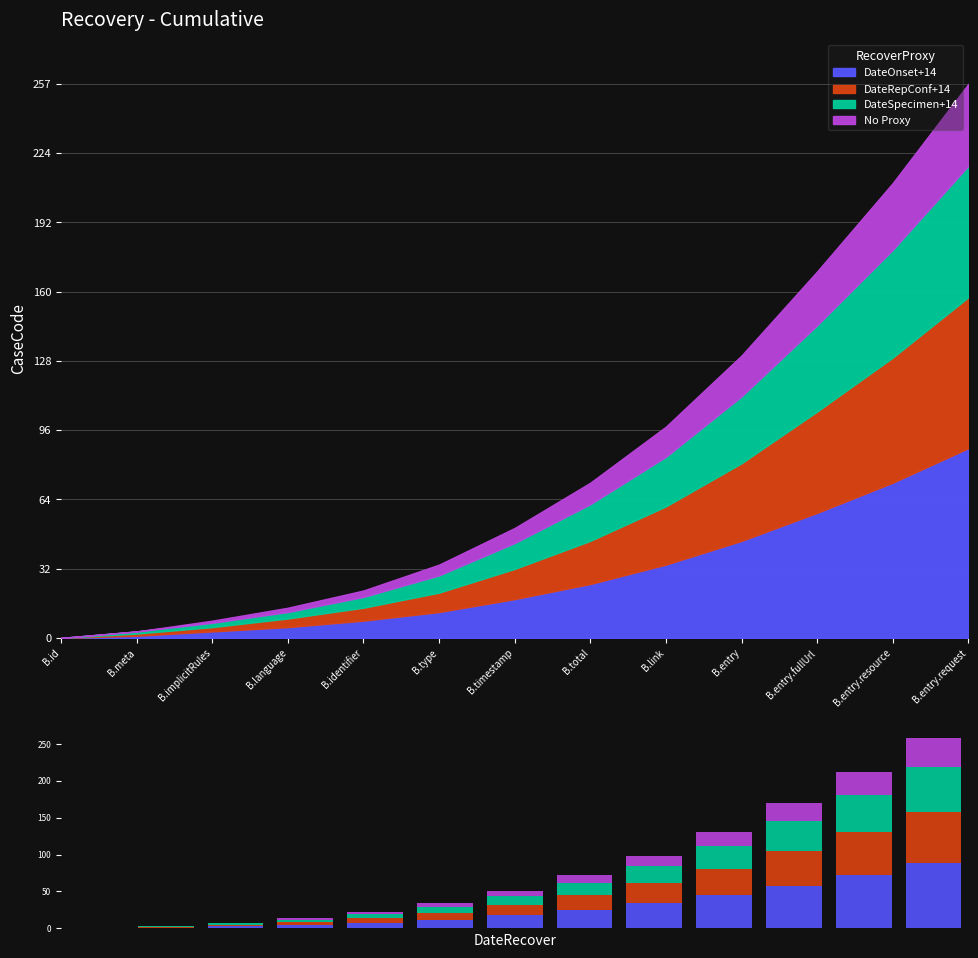

At how many categories does at least one series exceed 3?

10